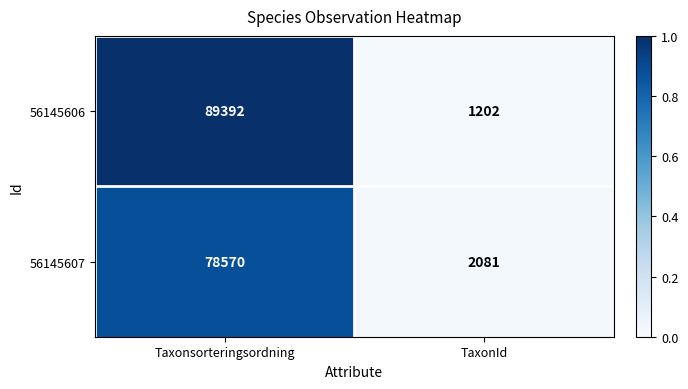

Which series has the widest spread of values?

56145606